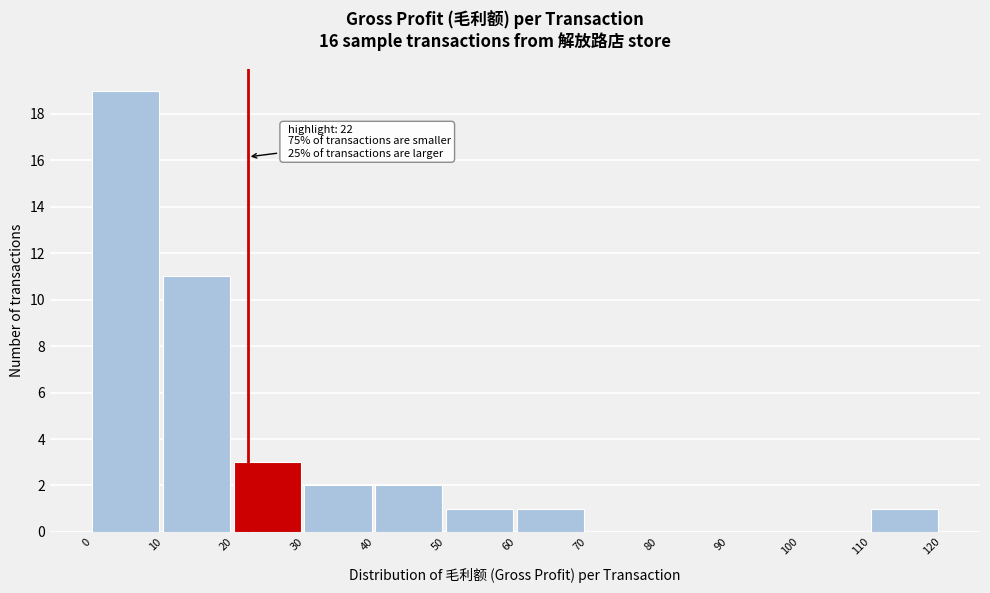

Which range on the x-axis has the tallest bar?

0 to 10